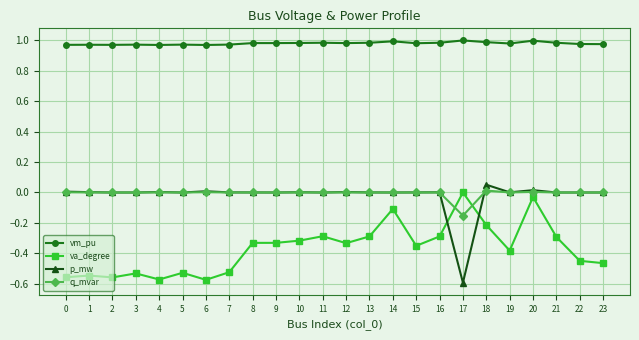

True or false: va_degree and vm_pu cross at least once.

False